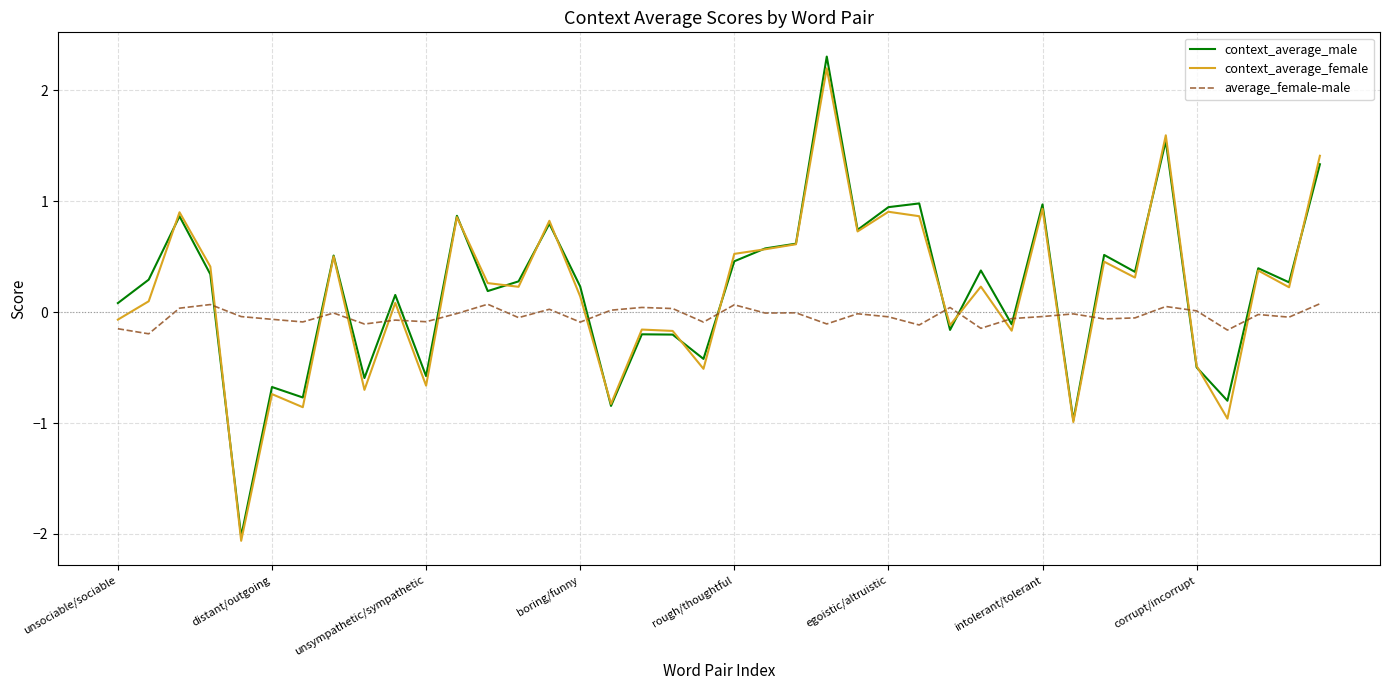

Which series has the largest range (max minus min)?

context_average_male